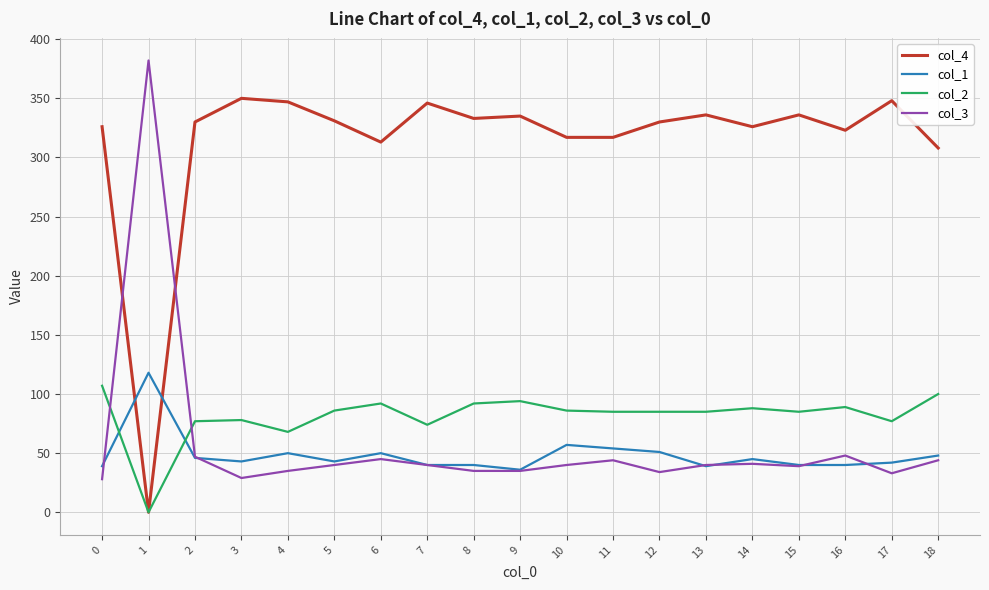

What is the maximum value shown in the chart?

382